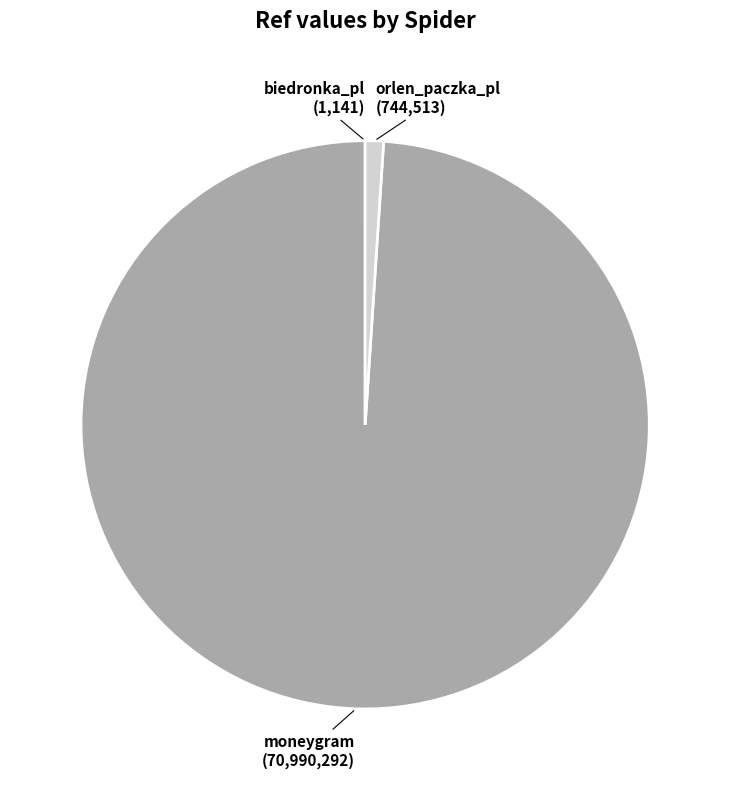

Which slice is the largest?

moneygram